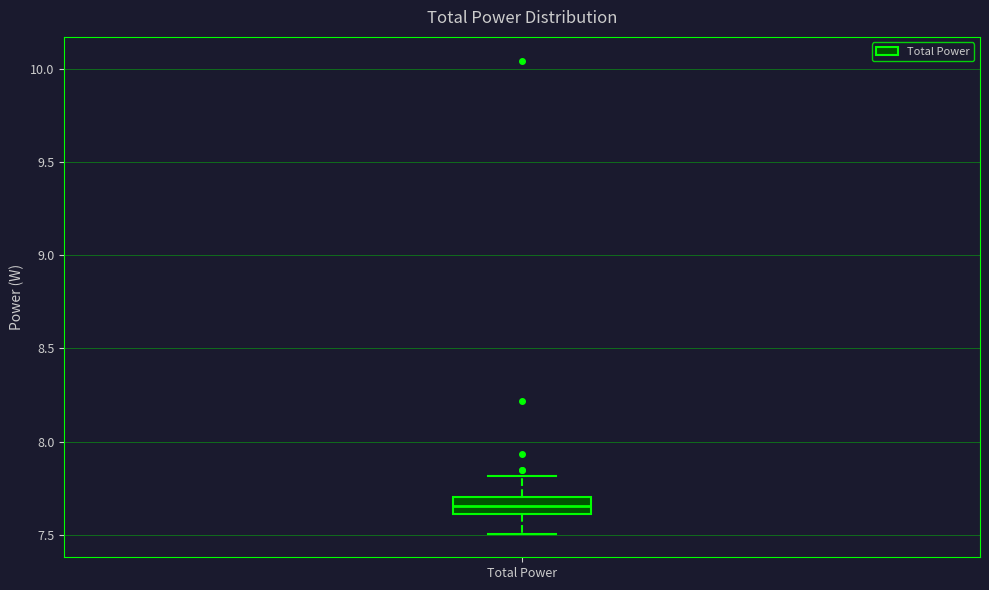

Transcribe this box plot: give where the median line is, the range the box spans, and where the two whiskers end, as read against the y-axis. The values are not printed on the chart, so give them approximately, as read against the axis.

median 7.65, box 7.60 to 7.70, whiskers 7.50 to 7.80